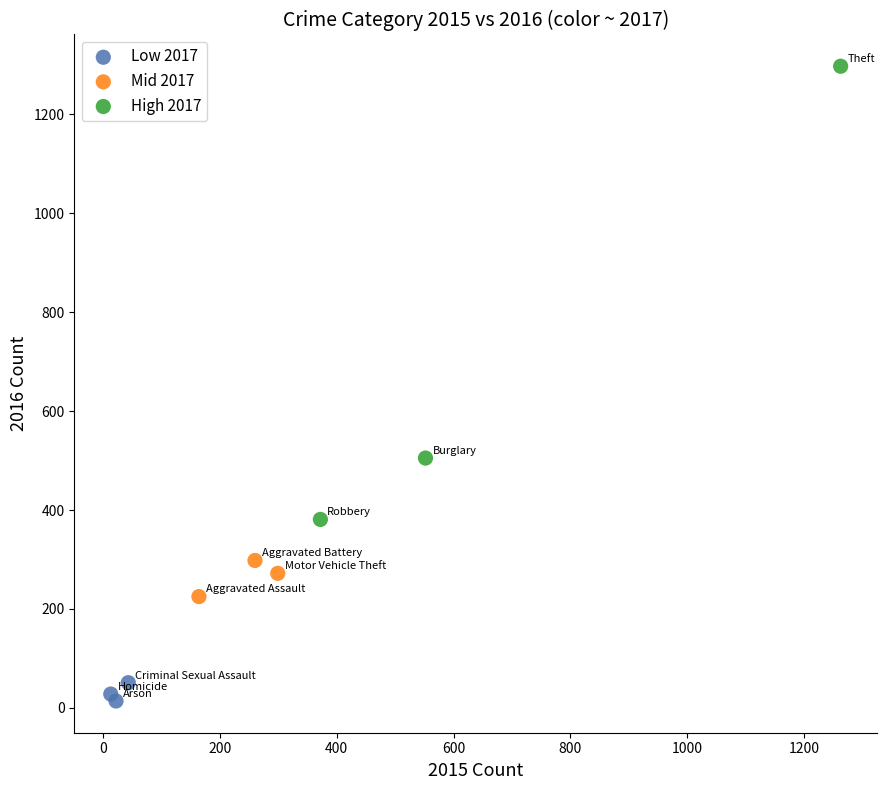

Which series contains the highest Y value?

High 2017